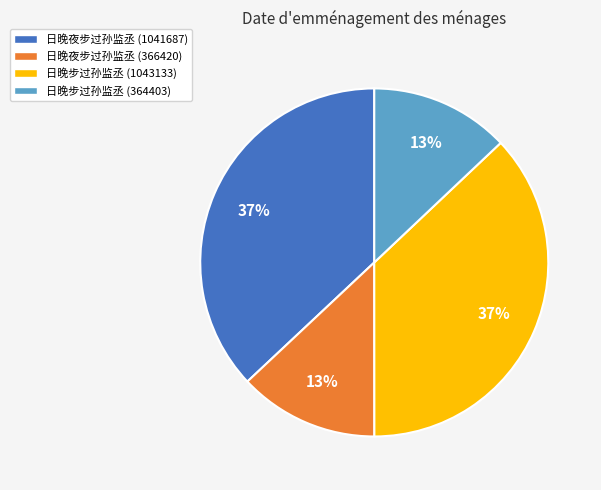

To the nearest percent, what portion does 日晚夜步过孙监丞 (366420) represent?

13%